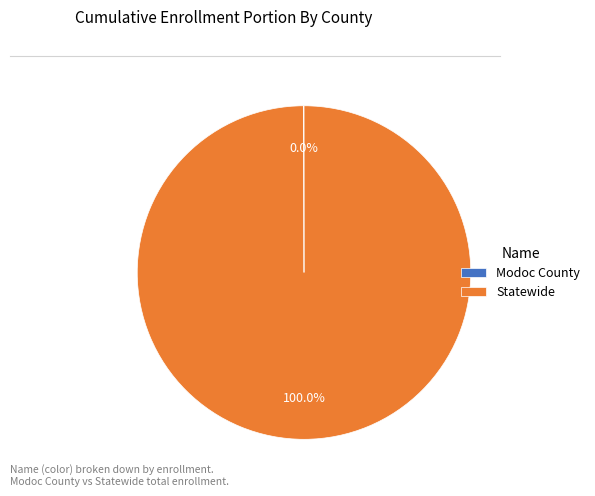

The Statewide slice represents 100% of the pie. True or false?

True